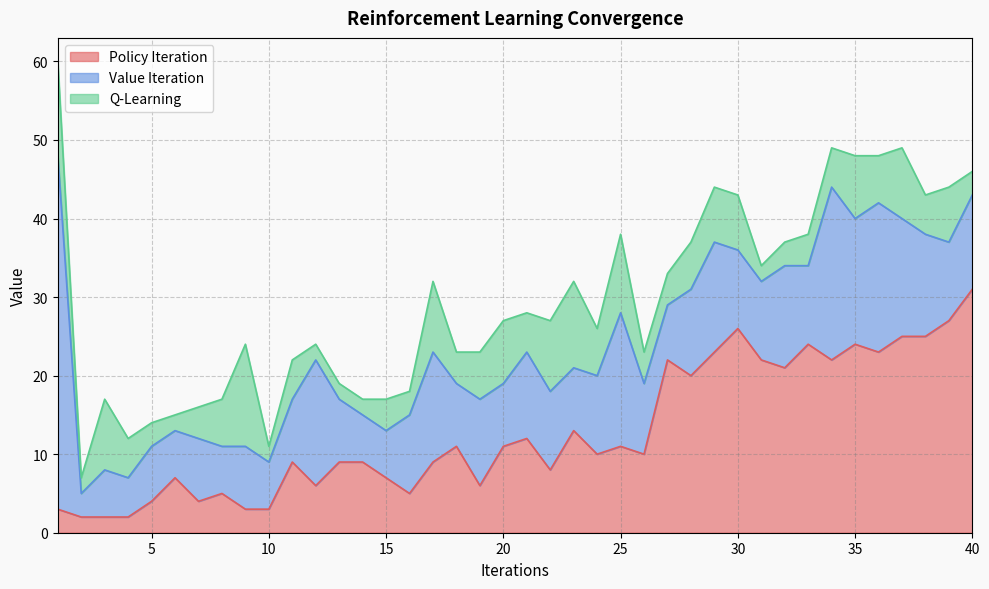

Where do Value Iteration and Q-Learning first cross each other?

2 and 3